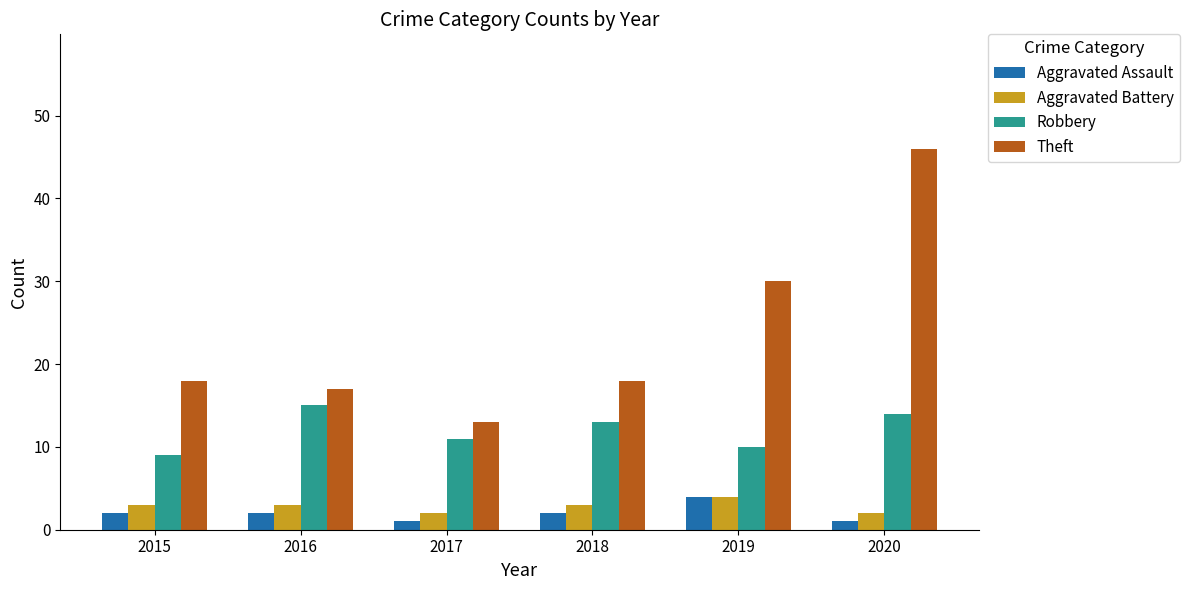

What is the value of the Aggravated Battery bar at the 2nd from the left?

3